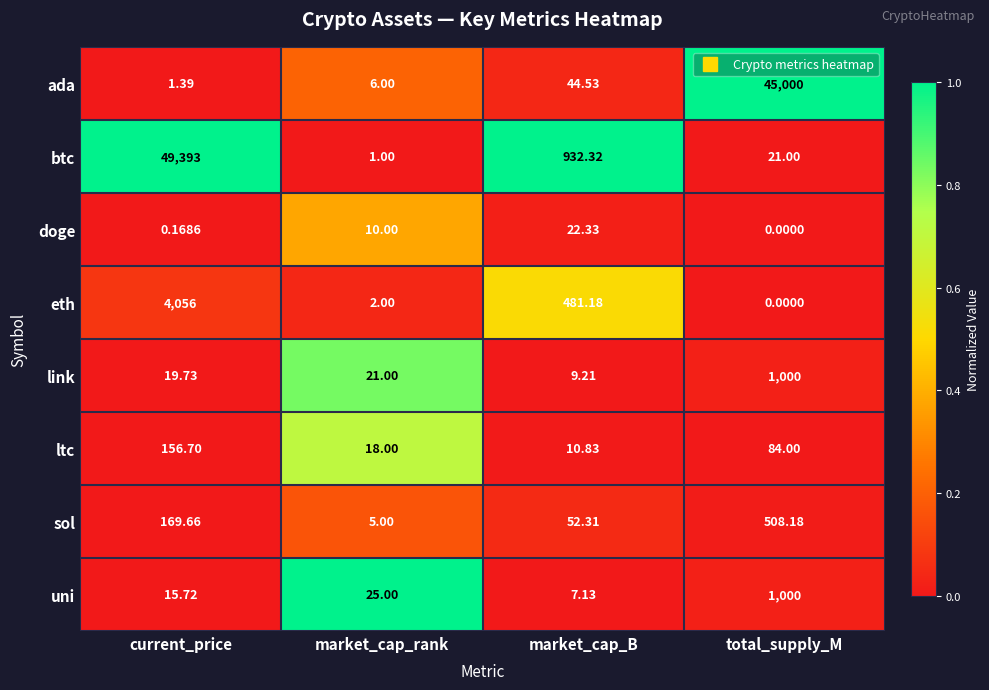

Which series has the widest spread of values?

btc